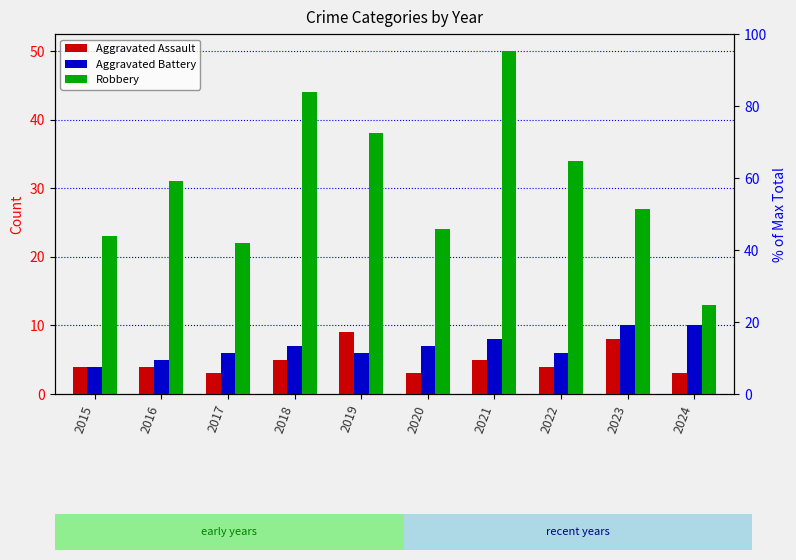

Is the value of Aggravated Battery at 2016 greater than the value of Aggravated Assault at 2023?

No